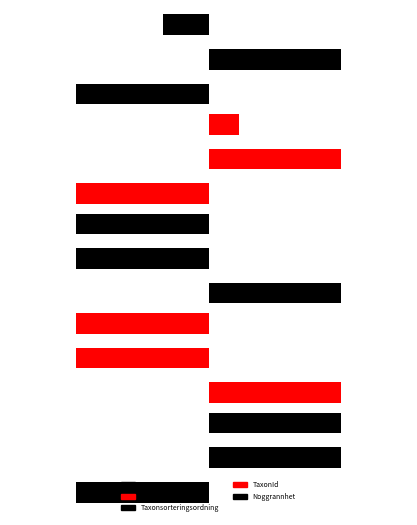

Count the Taxonsorteringsordning values in the range -1 to 1.

3